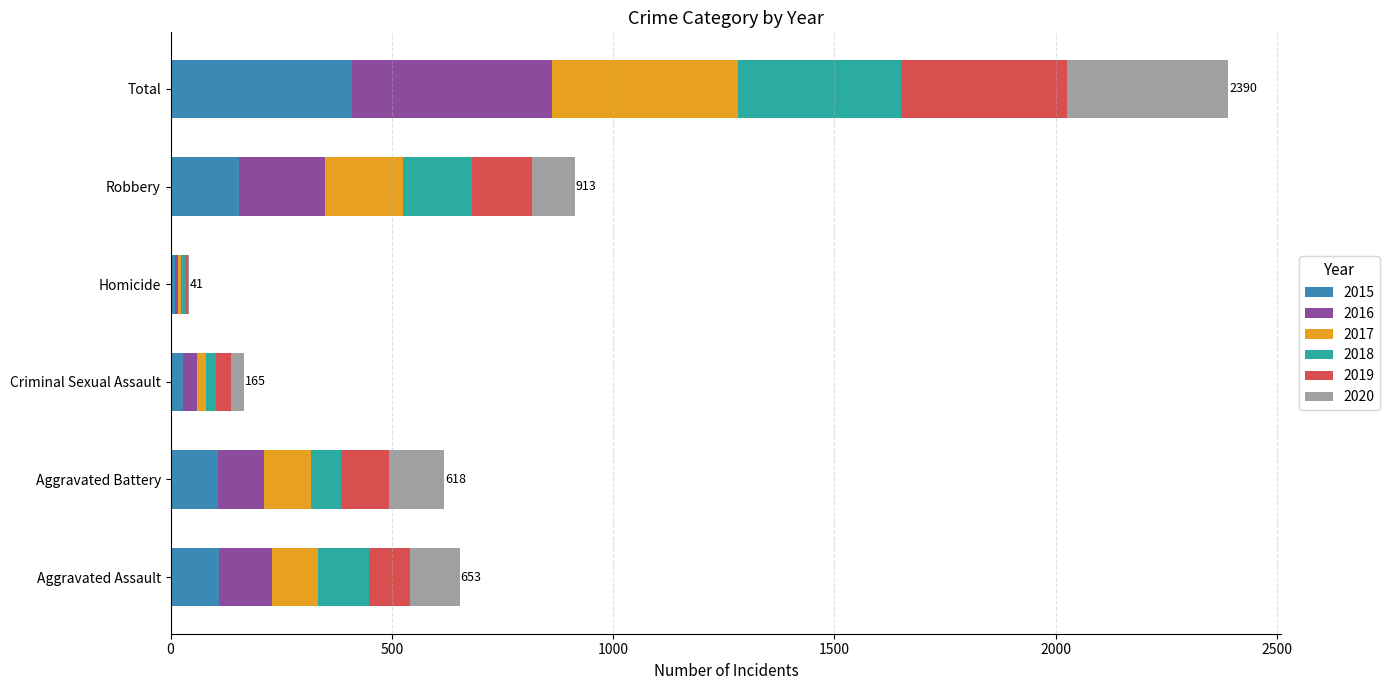

What is the total value across all series at Total?

2390